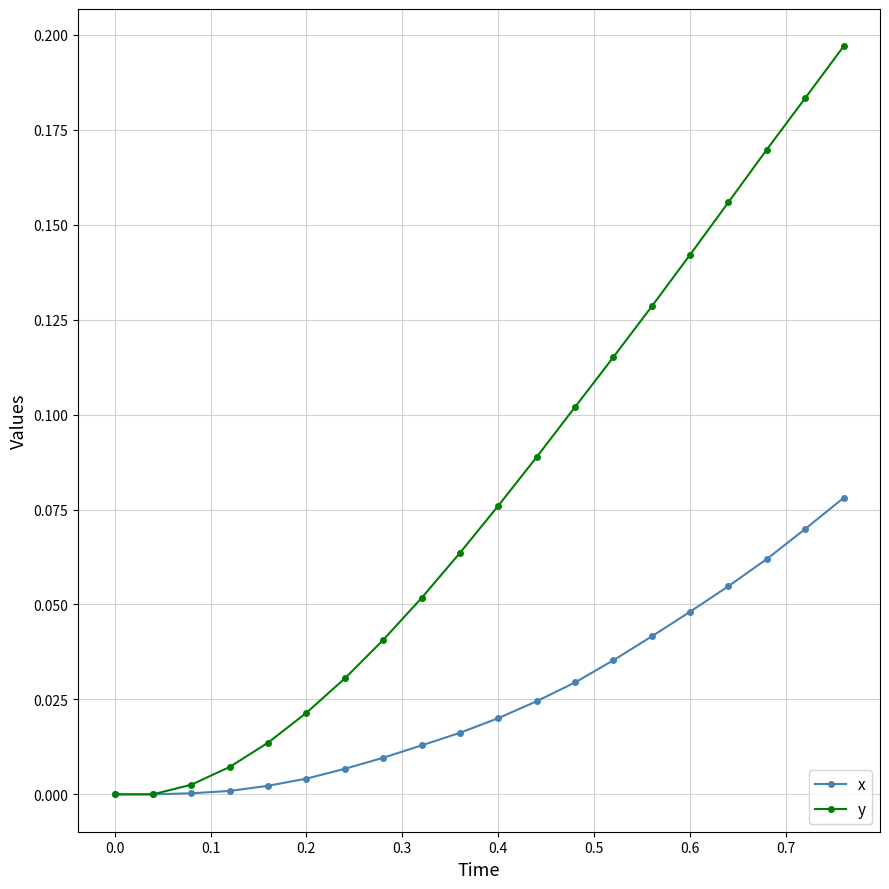

Which series has the largest total across all categories?

y